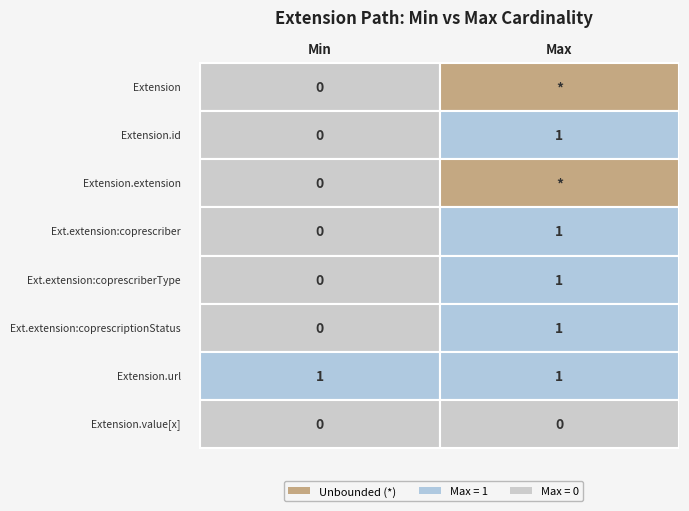

What is the sum of the Extension.extension values at 0 and 1?

1